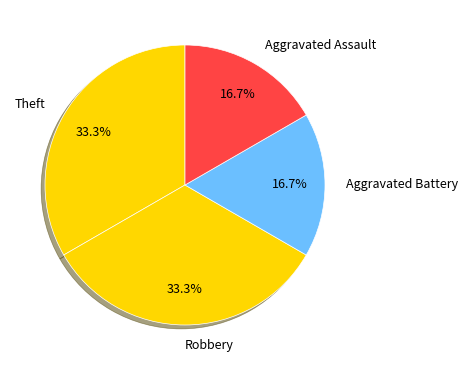

Count the number of slices in the pie.

4